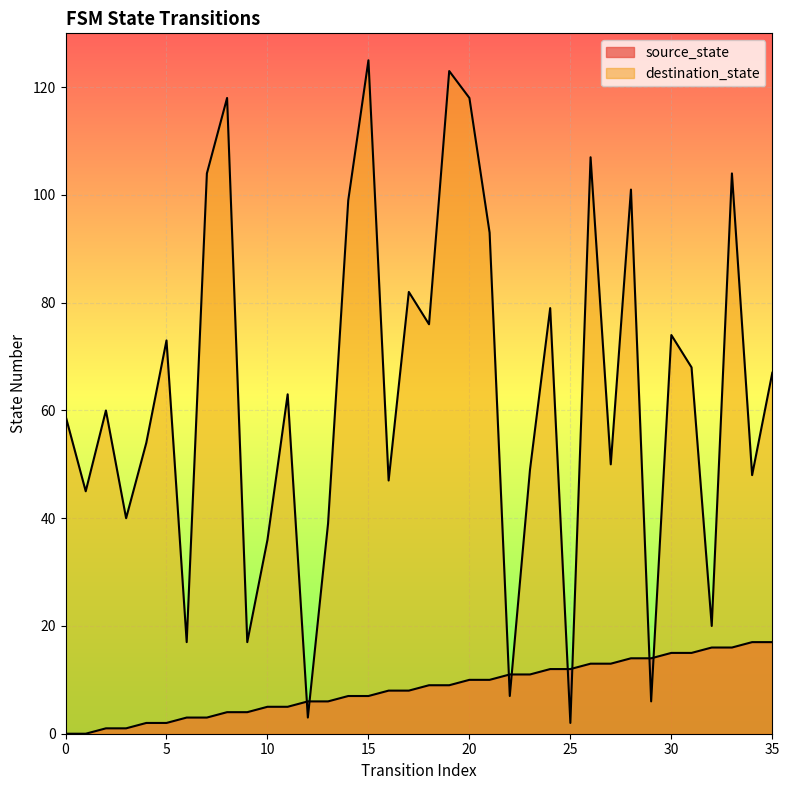

At how many categories does at least one series exceed 11?

34